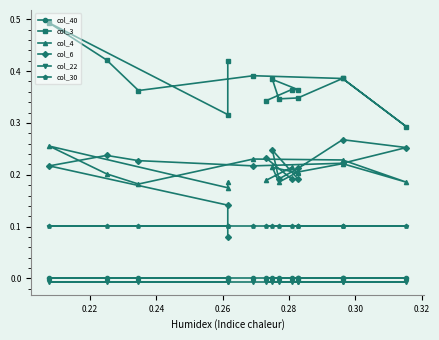

Which series has the widest spread of values?

col_3